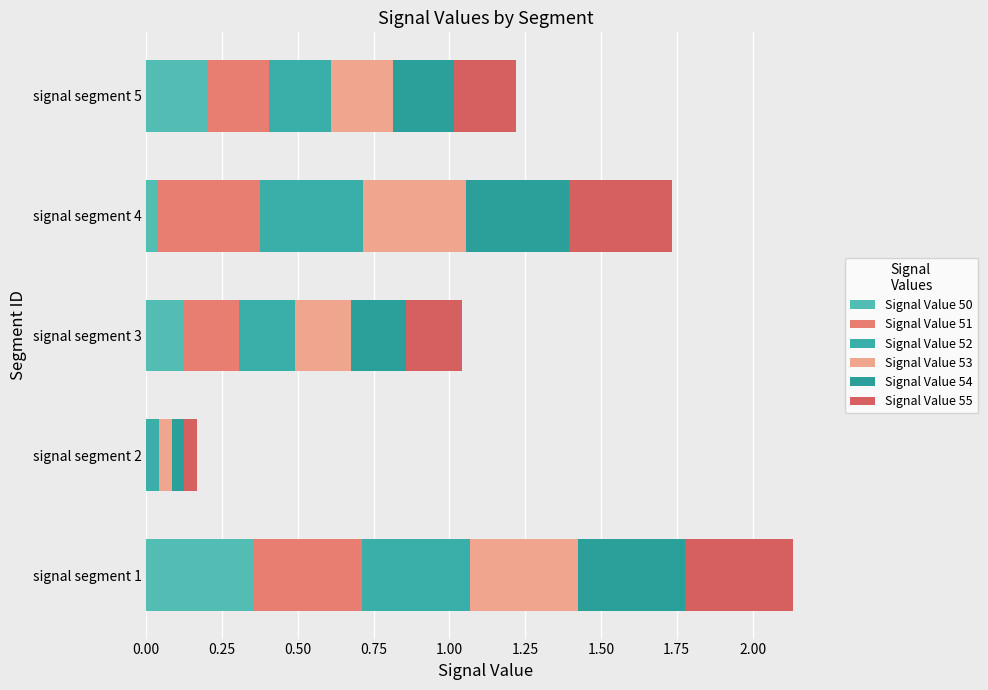

How many categories are shown in the chart?

5